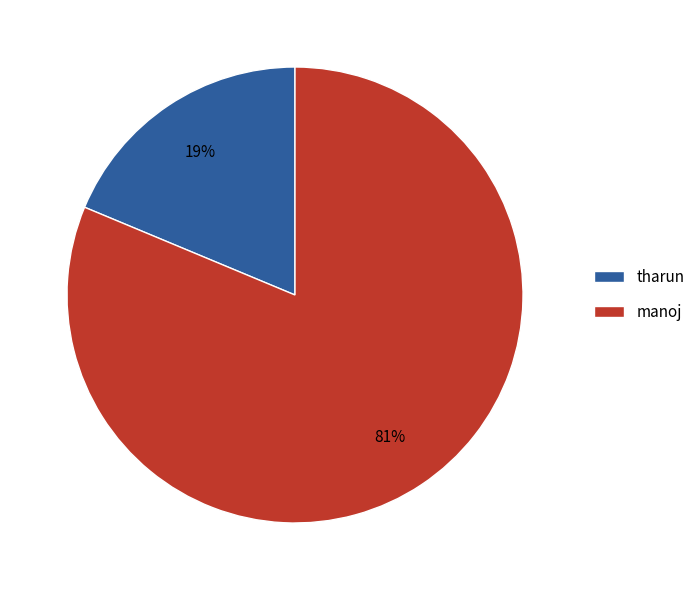

To the nearest percent, what portion does manoj represent?

81%